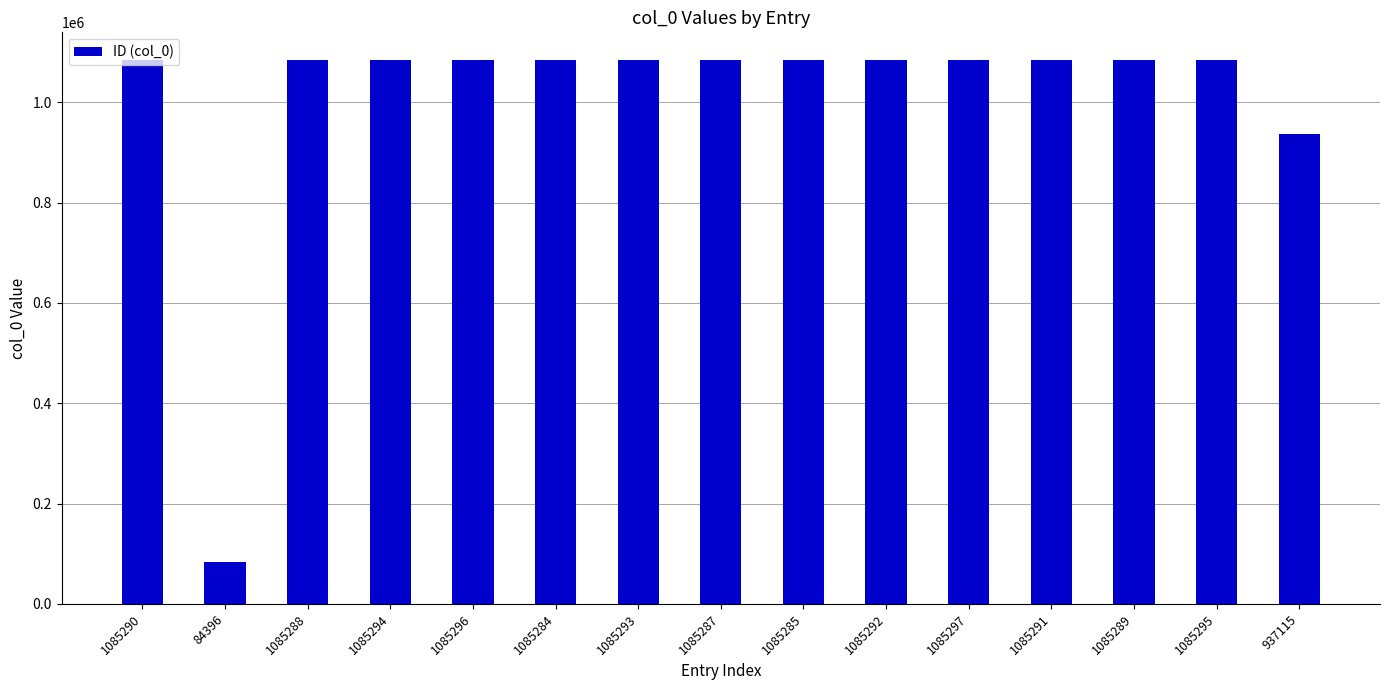

The value at 1085296 is 1085296. True or false?

True